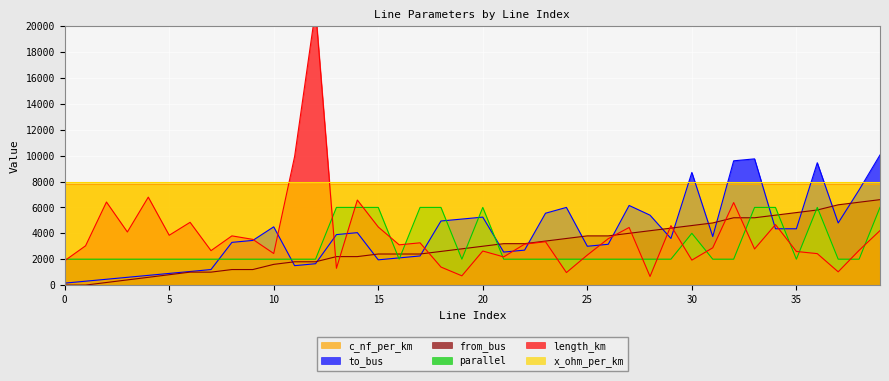

What is the value of the from_bus point at the 13th from the left?

1800.0